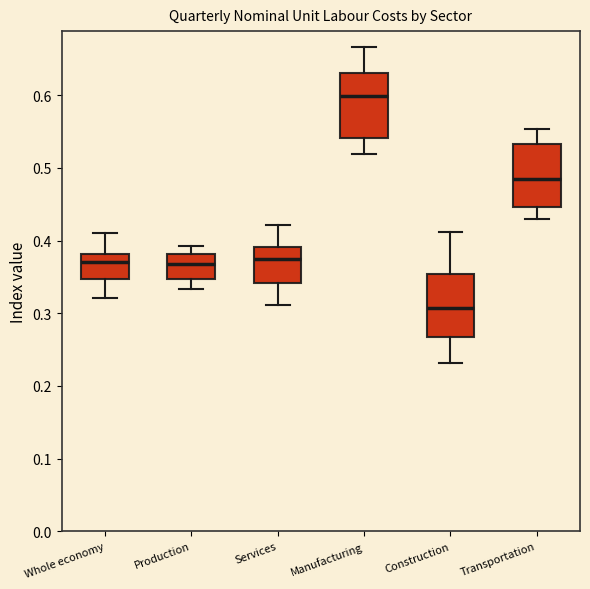

Where does the median line of the box for Transportation sit on the y-axis? The values are not printed on the chart, so give them approximately, as read against the axis.

0.49